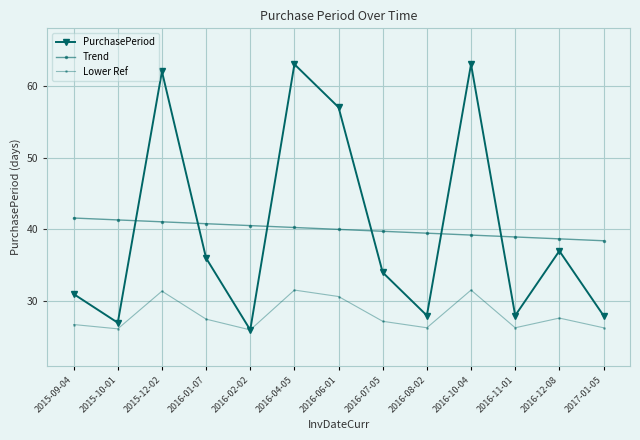

At which label is Lower Ref closest to 28?

2016-12-08